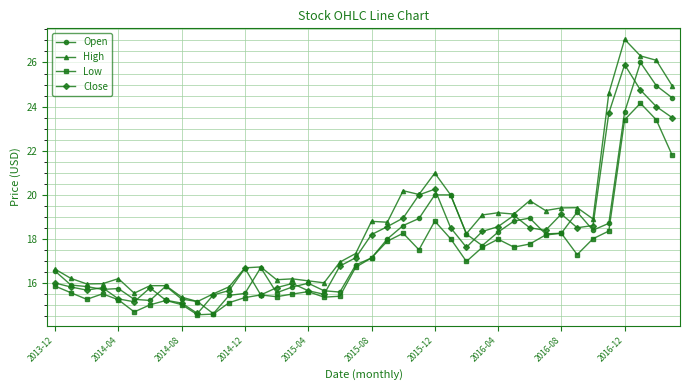

What is the minimum value shown in the chart?

14.6